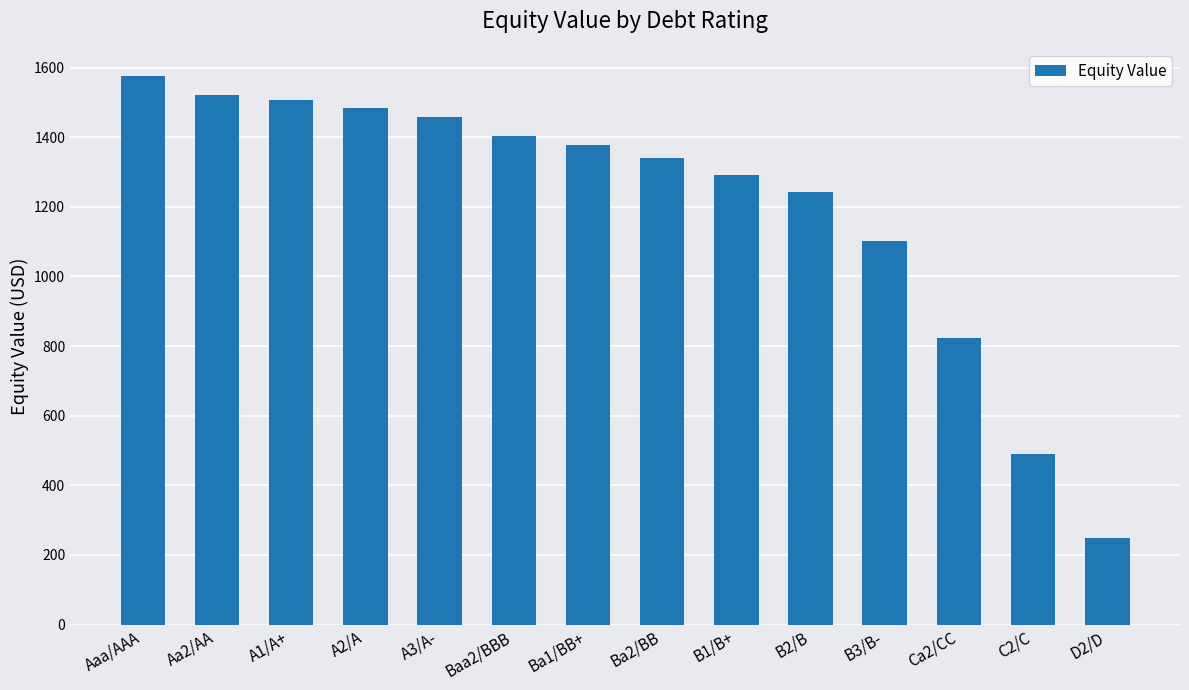

What is the sum of the values at A3/A- and B1/B+?

2749.6